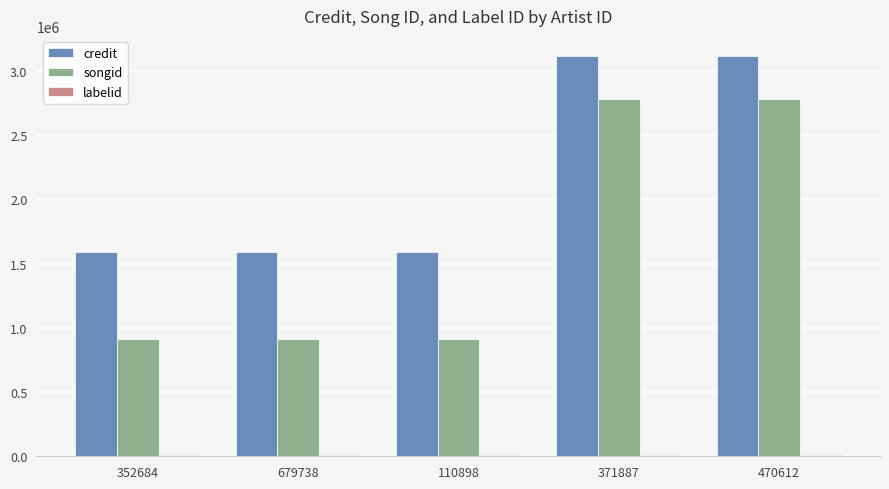

Is it true that credit equals 1162842 at 470612?

False